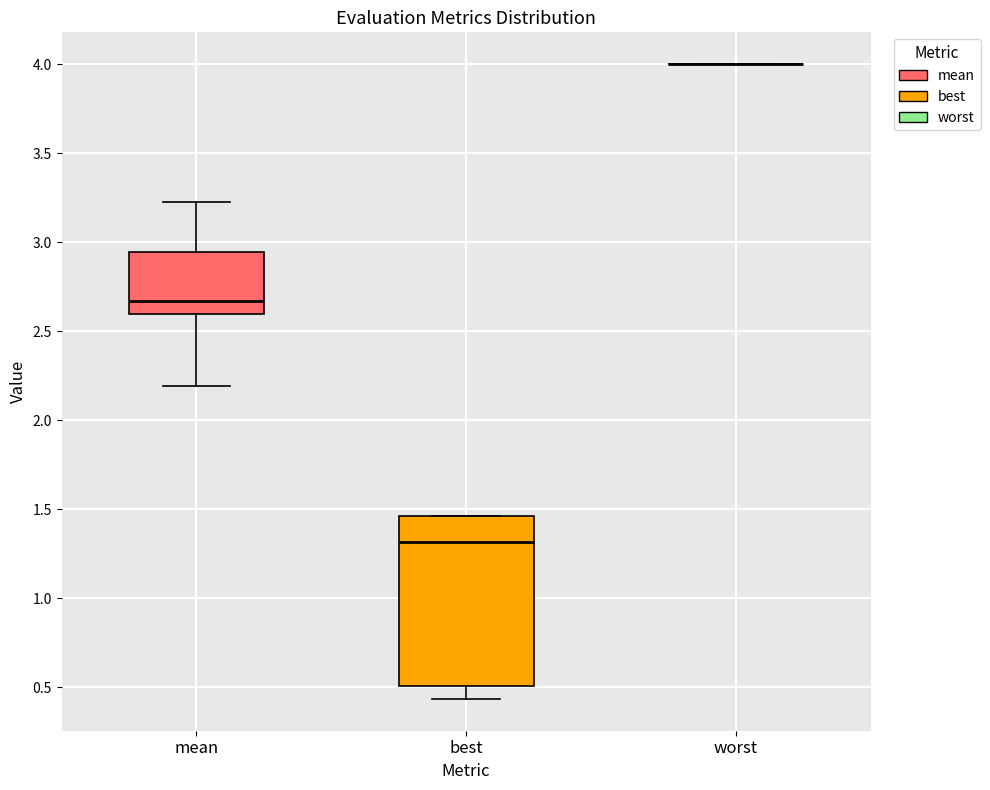

Reading left to right, transcribe this box plot: for each box, give where its median line is, the range the box spans, and where its two whiskers end, as read against the y-axis. The values are not printed on the chart, so give them approximately, as read against the axis.

mean: median 2.65, box 2.60 to 2.95, whiskers 2.20 to 3.25
best: median 1.30, box 0.50 to 1.45, whiskers 0.45 to 1.45
worst: box collapsed to a line at 4.00, whiskers 4.00 to 4.00